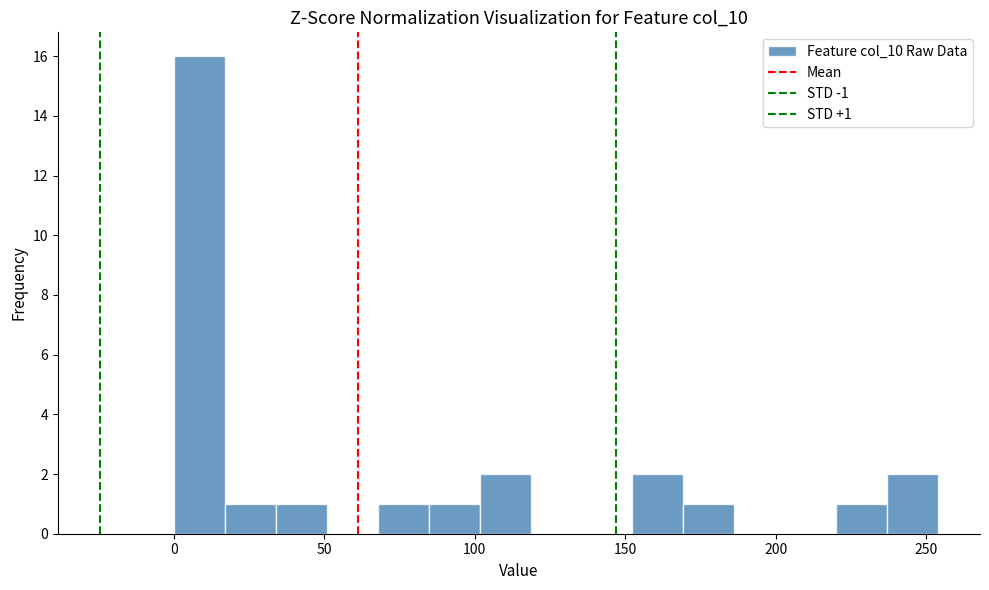

Read against the x-axis, roughly where is the centre of the tallest bar?

10